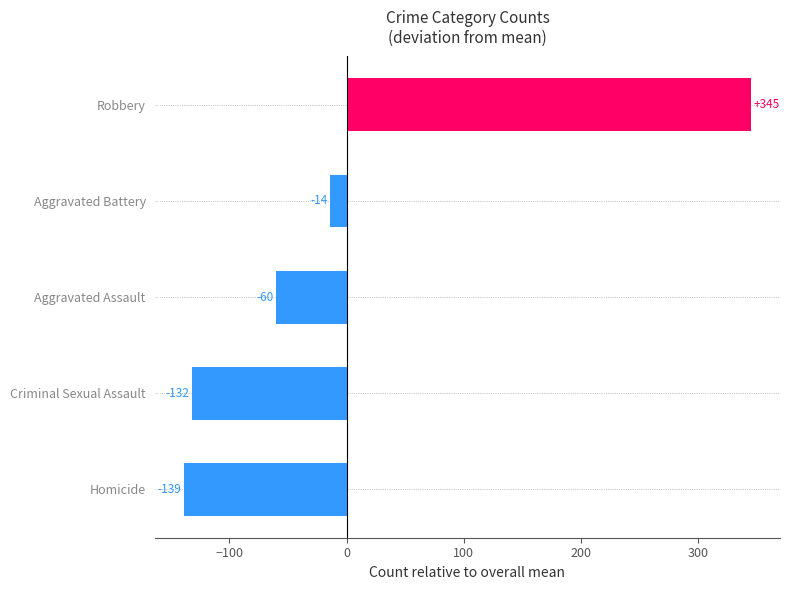

True or false: the data shows -58.9 at Homicide.

False